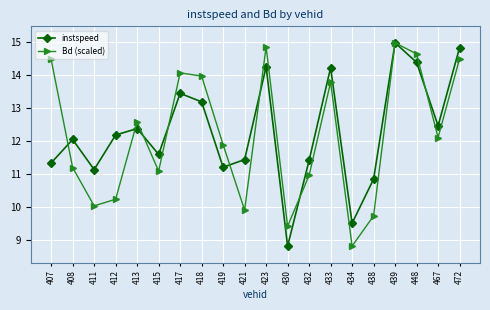

The instspeed series shows 9.0 at 439. True or false?

False